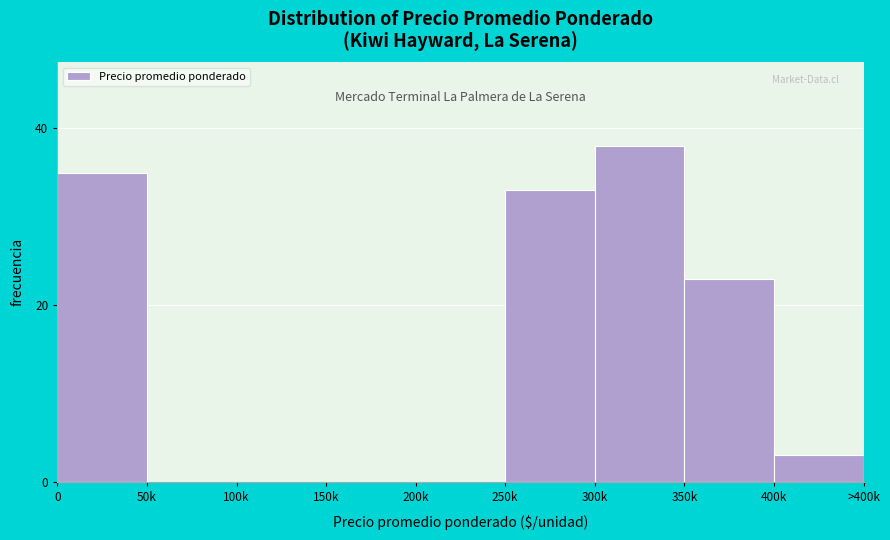

Reading left to right, list all the values displayed in this chart.

0=35	50k=0	100k=0	150k=0	200k=0	250k=33	300k=38	350k=23	400k=3